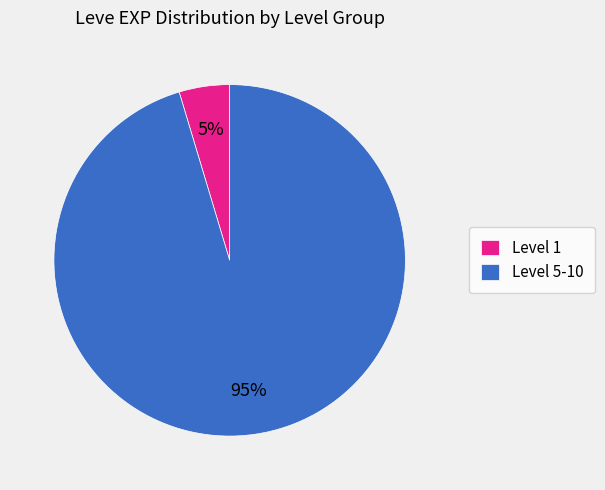

To the nearest percent, what is the average slice percentage?

50%